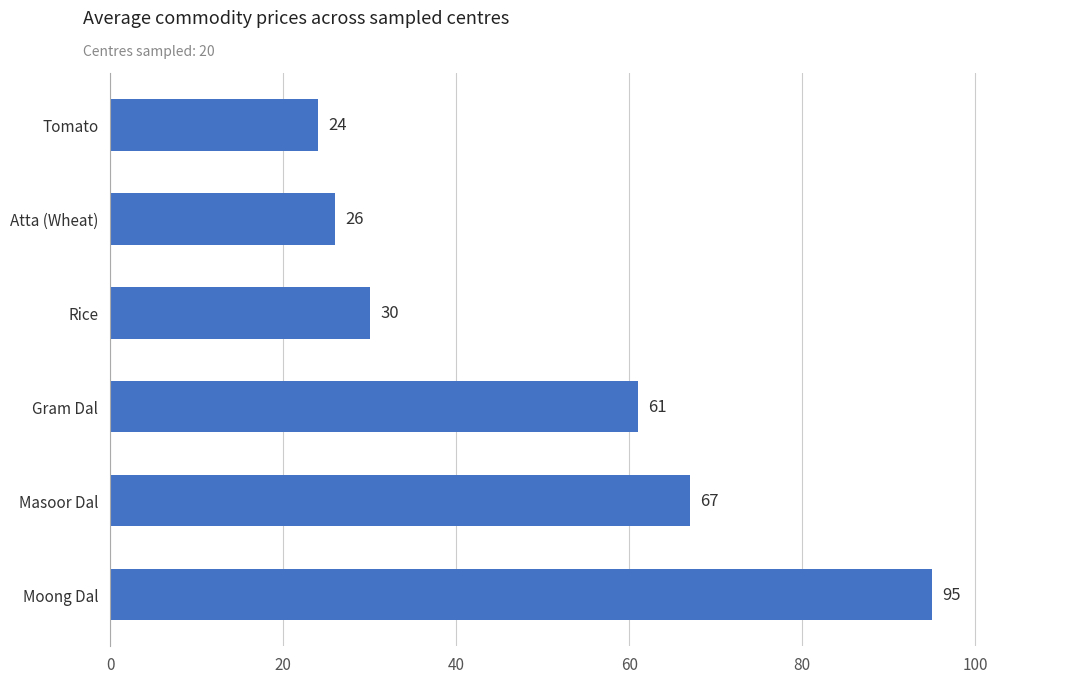

What is the change in value from Gram Dal to Rice?

-31